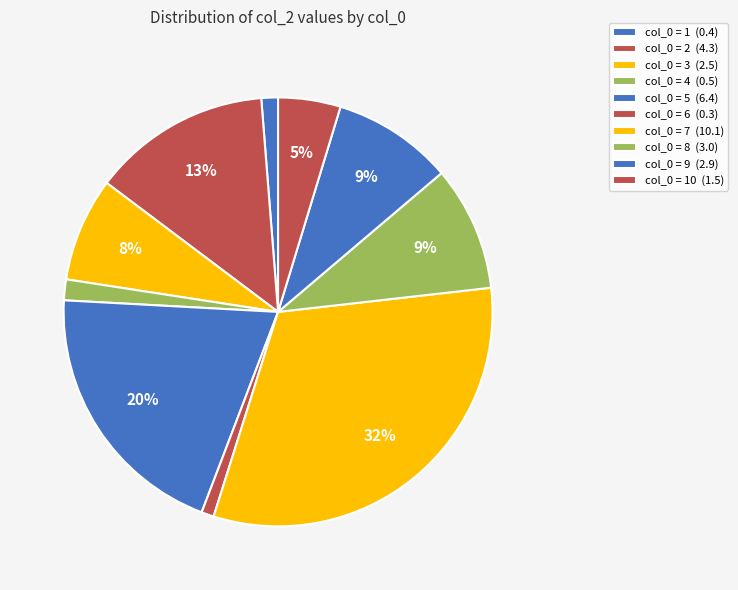

How many slices are in this pie chart?

10